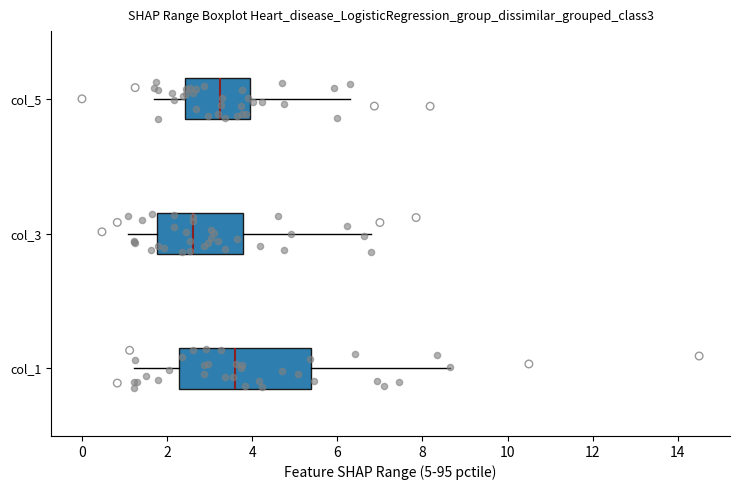

Which box's median line is the furthest to the right?

col_1